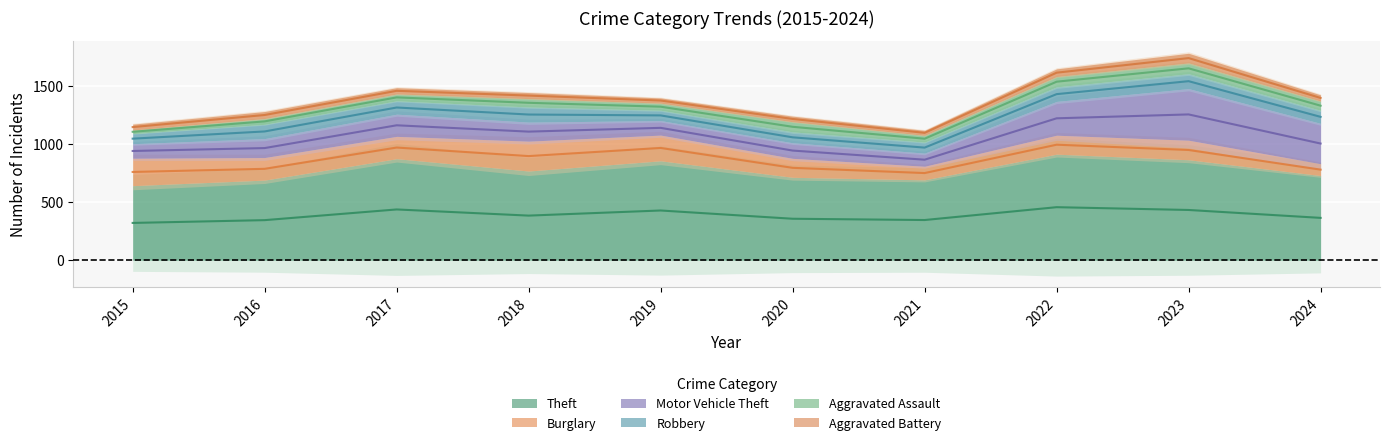

Where is Theft nearest to the value 776?

2018